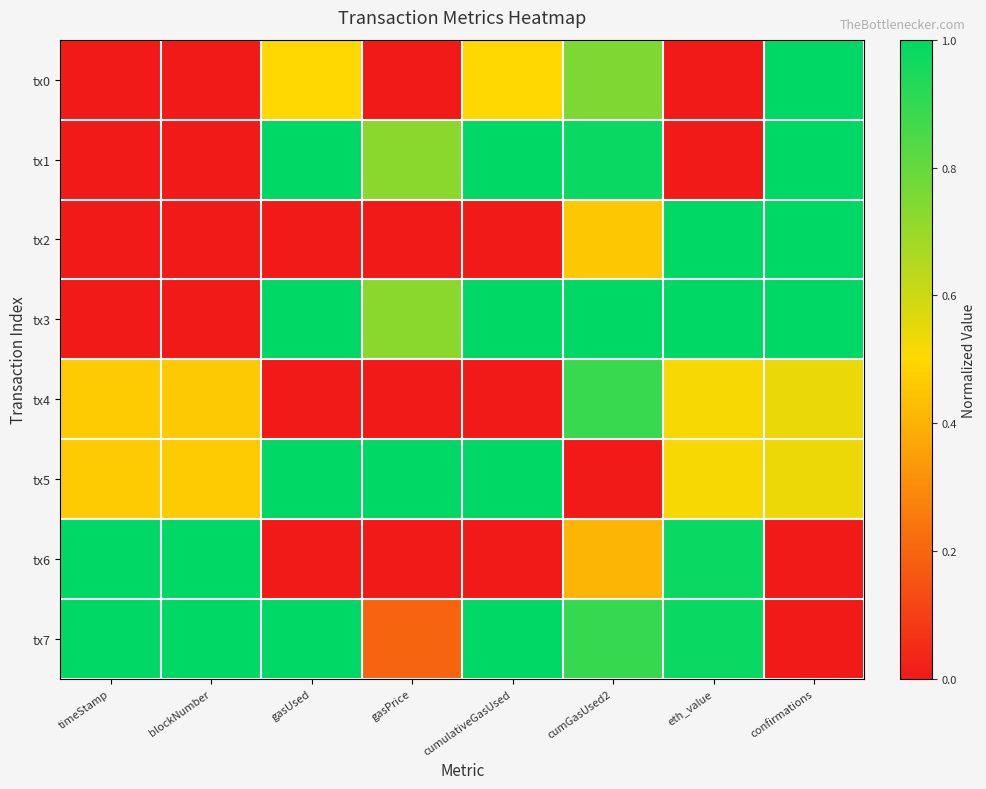

Reading left to right, what are all the values shown in this chart?

tx0: timeStamp=0.0	blockNumber=0.0	gasUsed=0.5	gasPrice=0.0	cumulativeGasUsed=0.5	cumGasUsed2=0.8	eth_value=0.0	confirmations=1.0
tx1: timeStamp=0.0	blockNumber=0.0	gasUsed=1.0	gasPrice=0.7	cumulativeGasUsed=1.0	cumGasUsed2=1.0	eth_value=0.0	confirmations=1.0
tx2: timeStamp=0.0	blockNumber=0.0	gasUsed=0.0	gasPrice=0.0	cumulativeGasUsed=0.0	cumGasUsed2=0.5	eth_value=1.0	confirmations=1.0
tx3: timeStamp=0.0	blockNumber=0.0	gasUsed=1.0	gasPrice=0.7	cumulativeGasUsed=1.0	cumGasUsed2=1.0	eth_value=1.0	confirmations=1.0
tx4: timeStamp=0.5	blockNumber=0.5	gasUsed=0.0	gasPrice=0.0	cumulativeGasUsed=0.0	cumGasUsed2=0.9	eth_value=0.5	confirmations=0.5
tx5: timeStamp=0.5	blockNumber=0.5	gasUsed=1.0	gasPrice=1.0	cumulativeGasUsed=1.0	cumGasUsed2=0.0	eth_value=0.5	confirmations=0.5
tx6: timeStamp=1.0	blockNumber=1.0	gasUsed=0.0	gasPrice=0.0	cumulativeGasUsed=0.0	cumGasUsed2=0.4	eth_value=1.0	confirmations=0.0
tx7: timeStamp=1.0	blockNumber=1.0	gasUsed=1.0	gasPrice=0.2	cumulativeGasUsed=1.0	cumGasUsed2=0.9	eth_value=1.0	confirmations=0.0